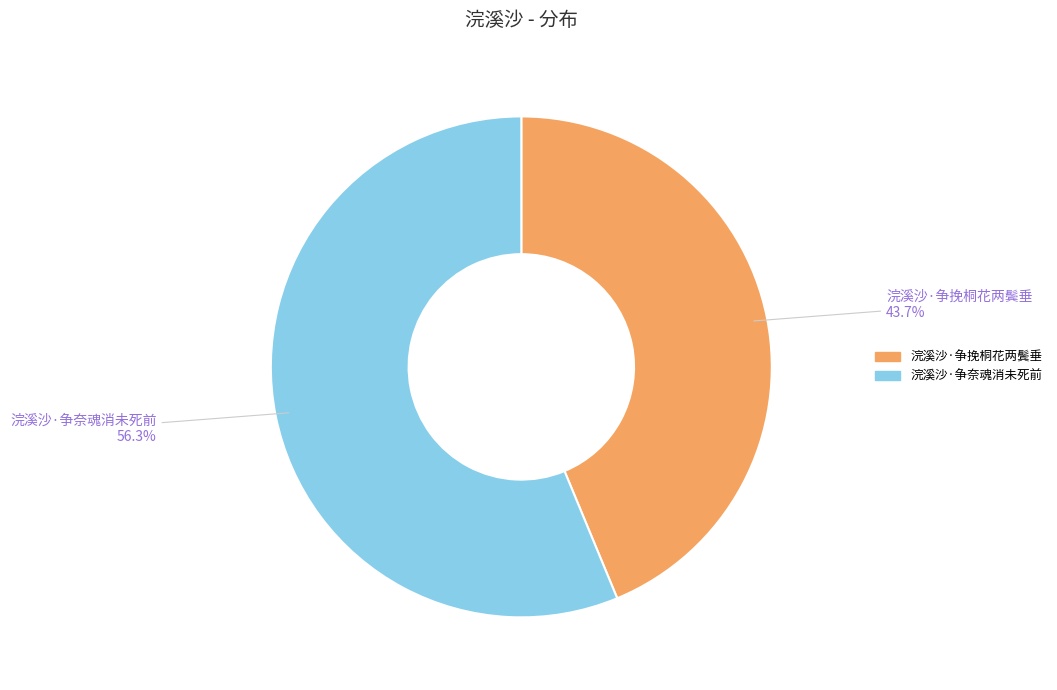

How many slices are in this pie chart?

2